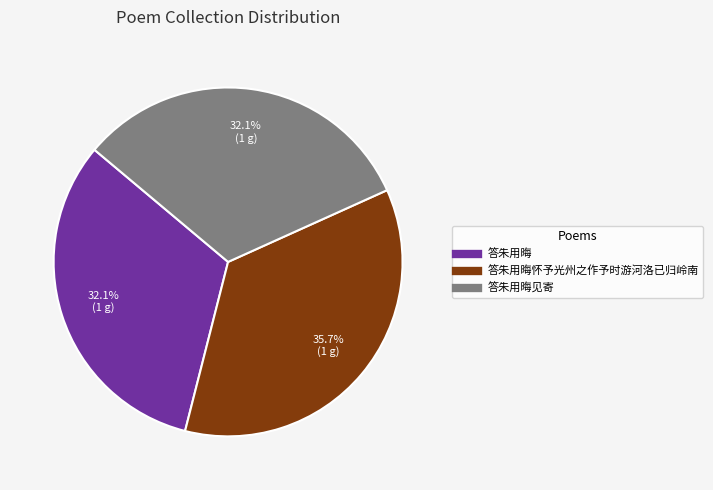

Does any single category account for the majority?

No